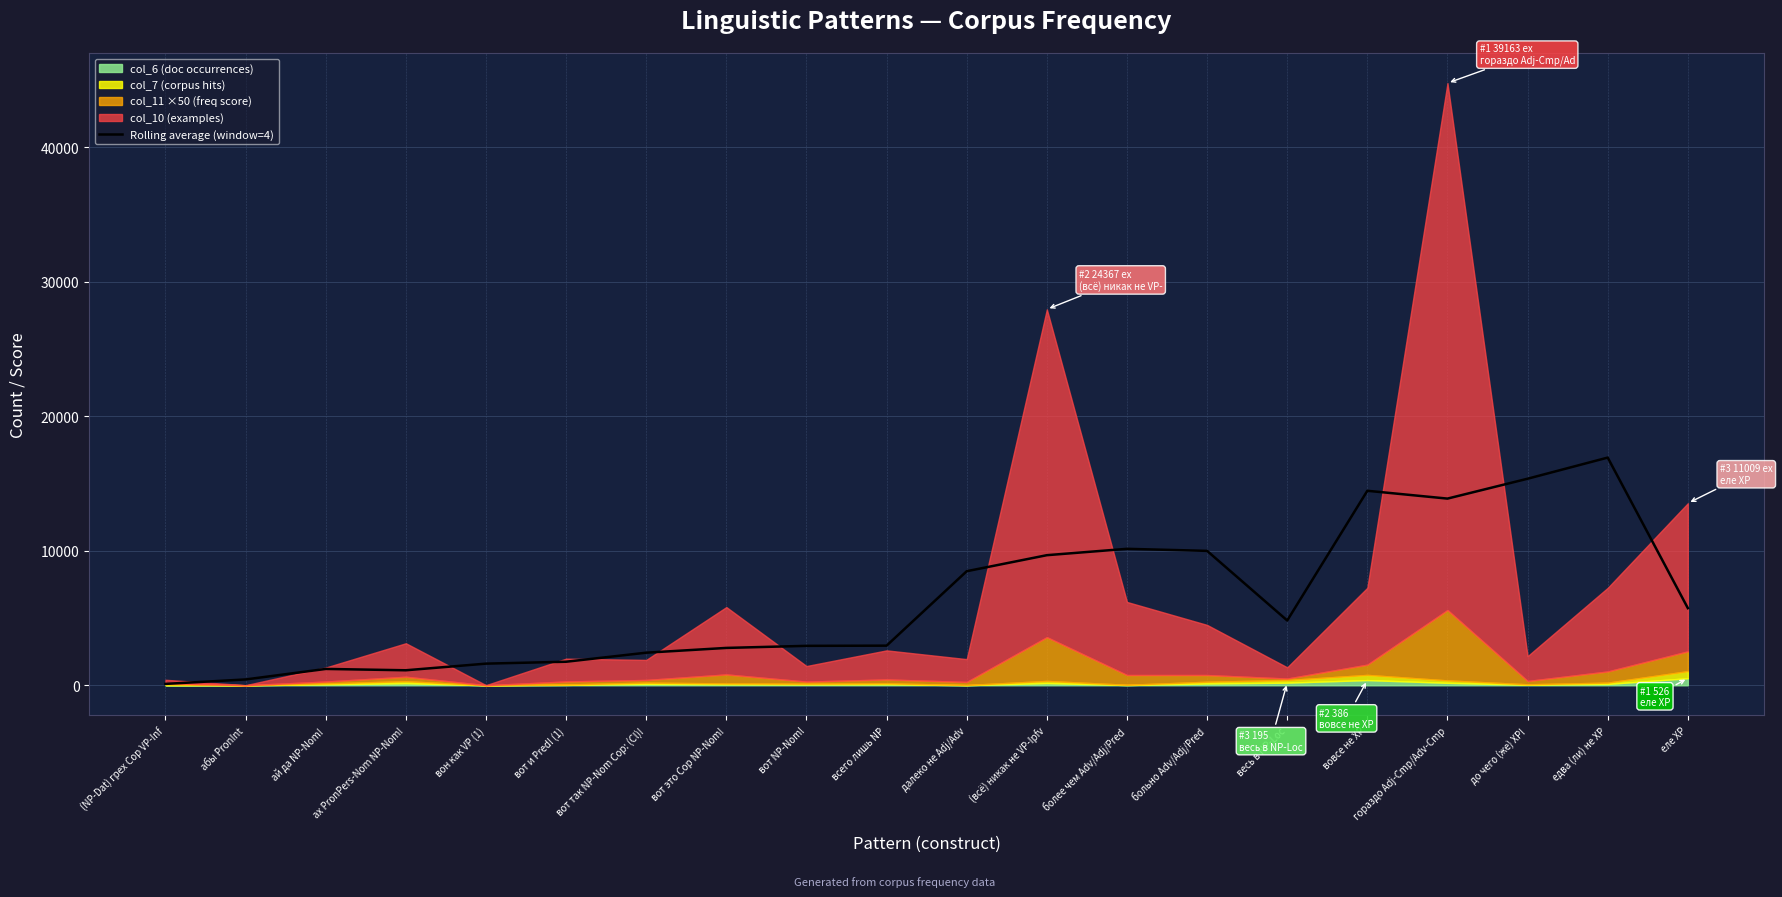

What position from the left is вот так NP-Nom Cop: (Cl)!?

7